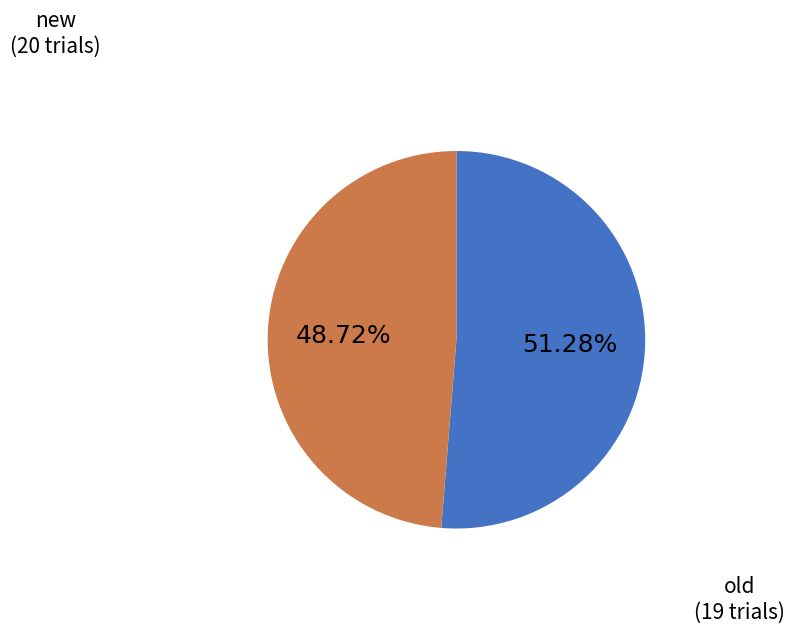

To the nearest percent, what is the average slice percentage?

50%